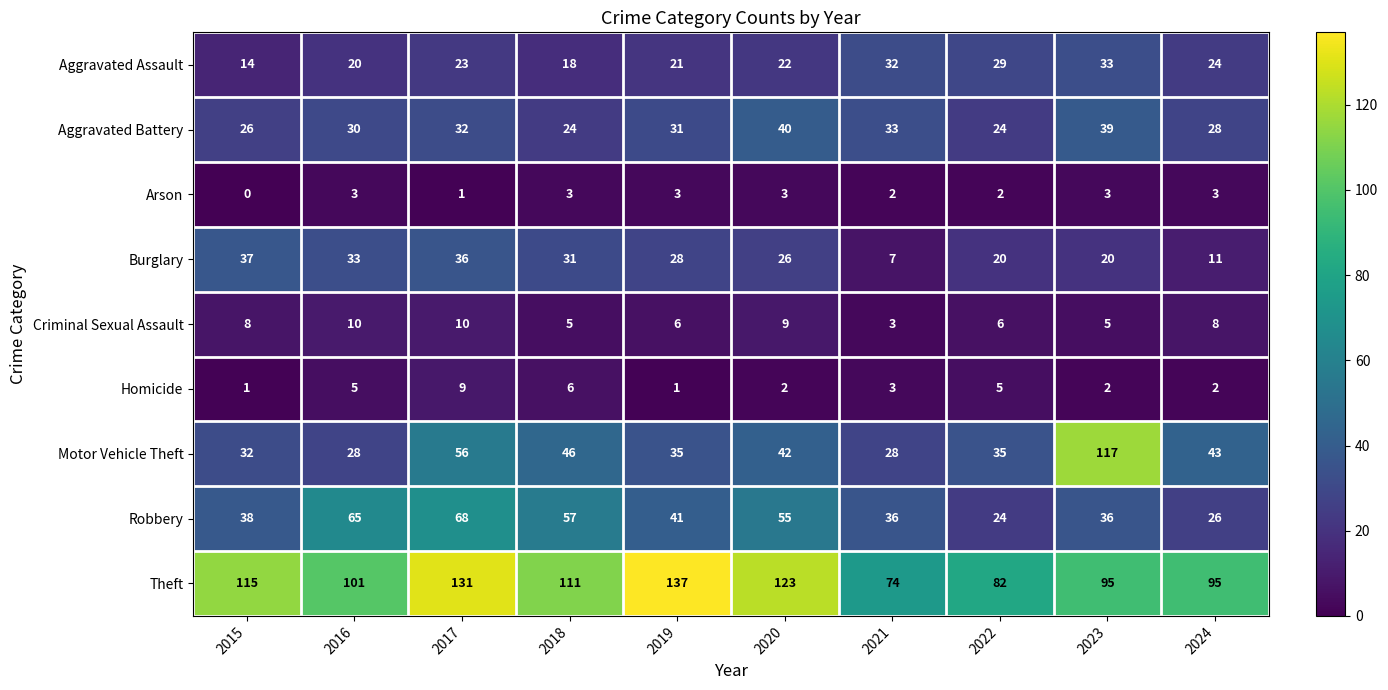

At which category is the sum across all series the highest?

2017